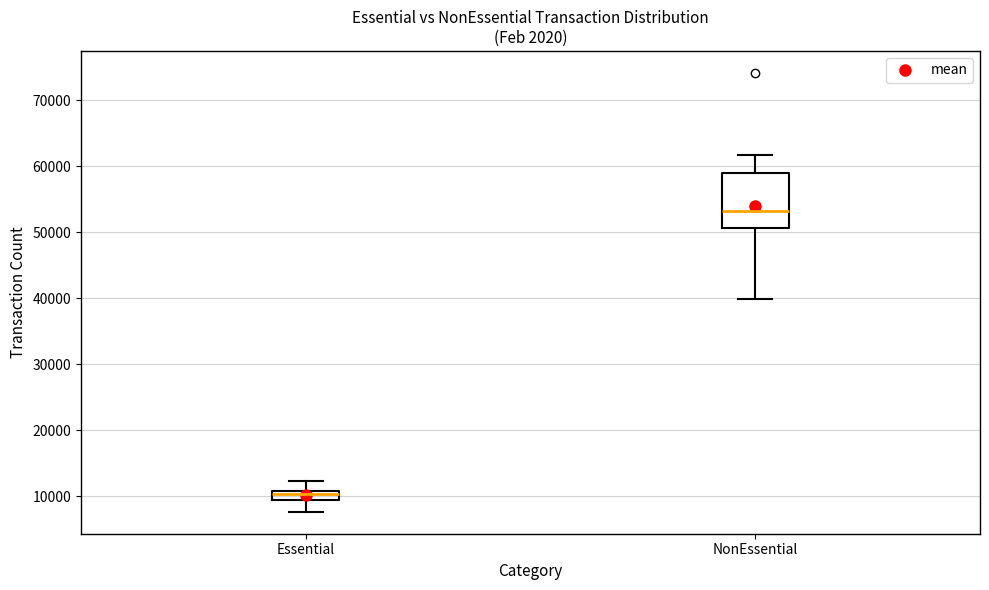

Where does the median line of the box for Essential sit on the y-axis? The values are not printed on the chart, so give them approximately, as read against the axis.

10000